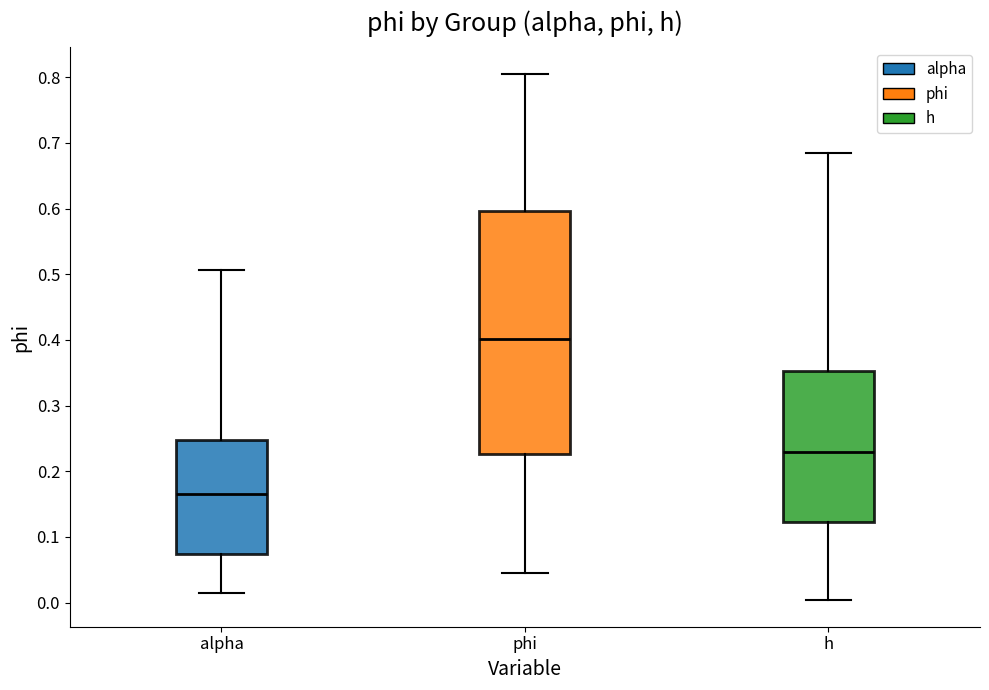

Reading left to right, transcribe this box plot: for each box, give where its median line is, the range the box spans, and where its two whiskers end, as read against the y-axis. The values are not printed on the chart, so give them approximately, as read against the axis.

alpha: median 0.17, box 0.07 to 0.25, whiskers 0.01 to 0.51
phi: median 0.40, box 0.23 to 0.60, whiskers 0.05 to 0.81
h: median 0.23, box 0.12 to 0.35, whiskers 0.00 to 0.68